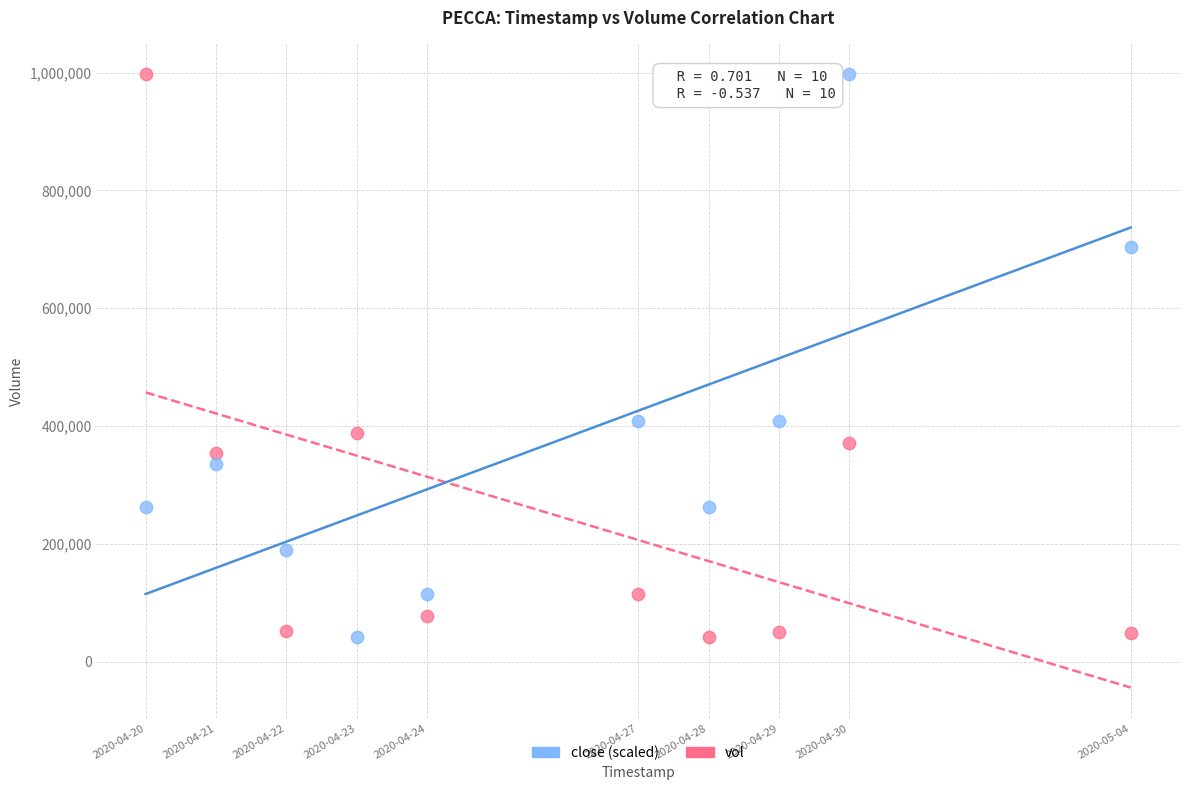

What is the X range (max minus min) for the scatter plot?

1209600.0